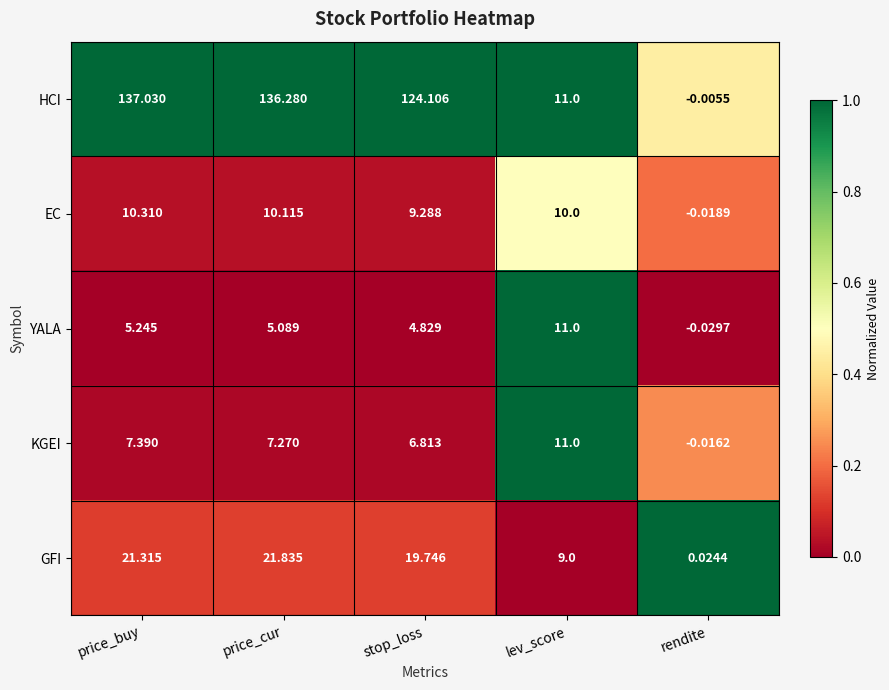

Which series has the largest total across all categories?

HCI